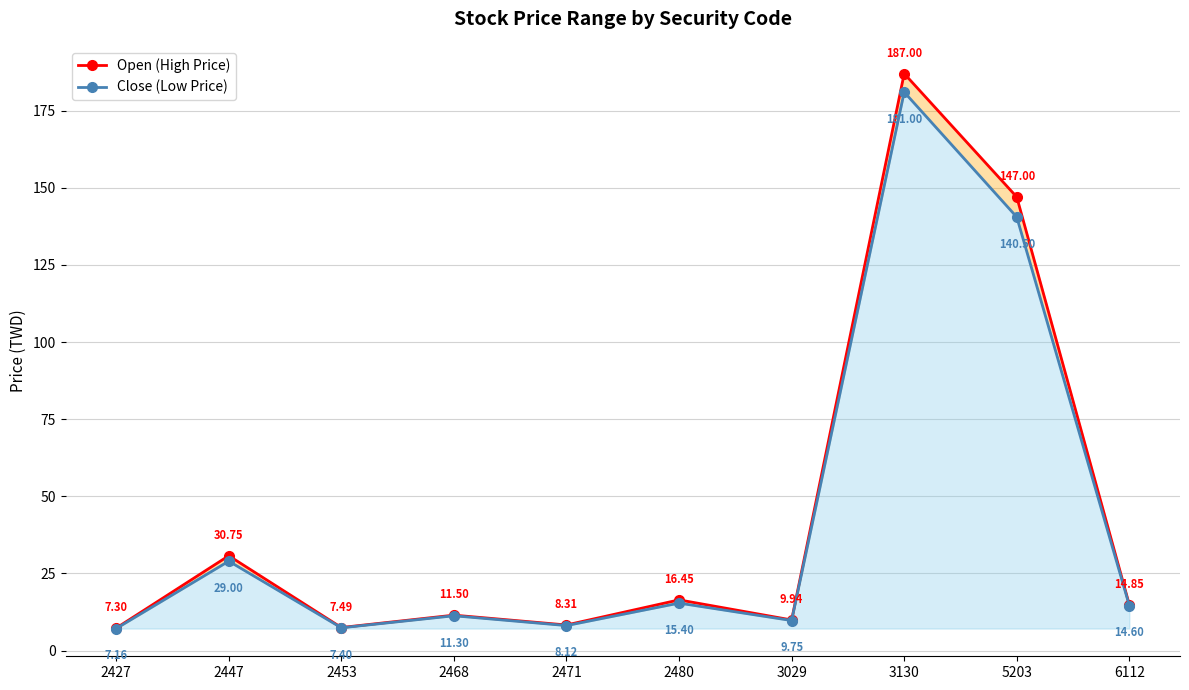

Is the value of Close (Low Price) at 2468 greater than the value of Open (High Price) at 2471?

Yes